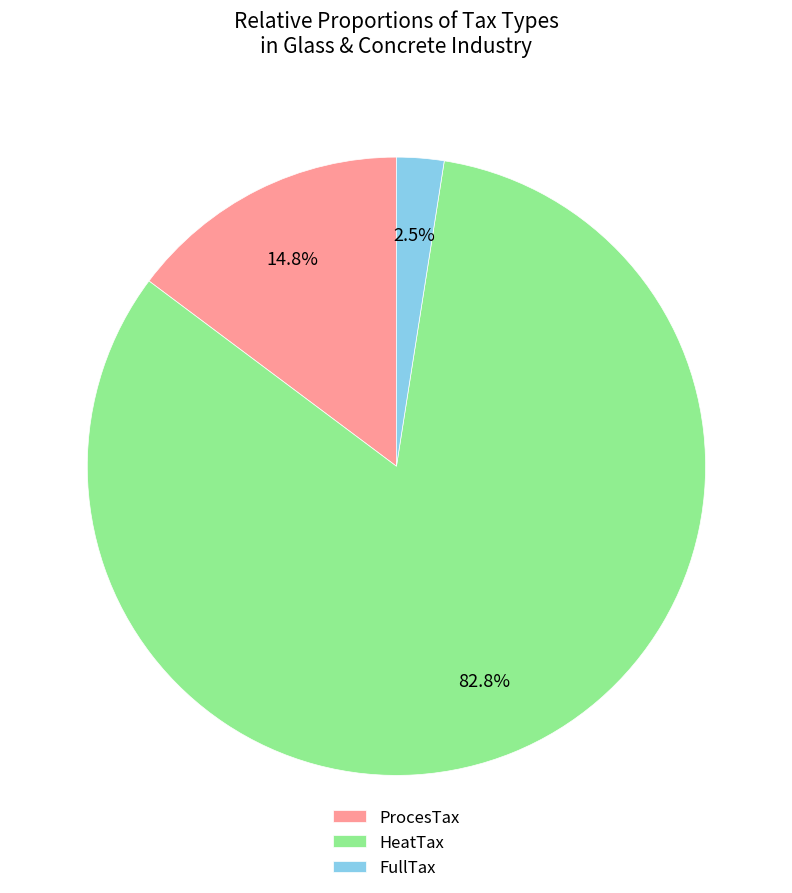

Which slice is the smallest?

FullTax